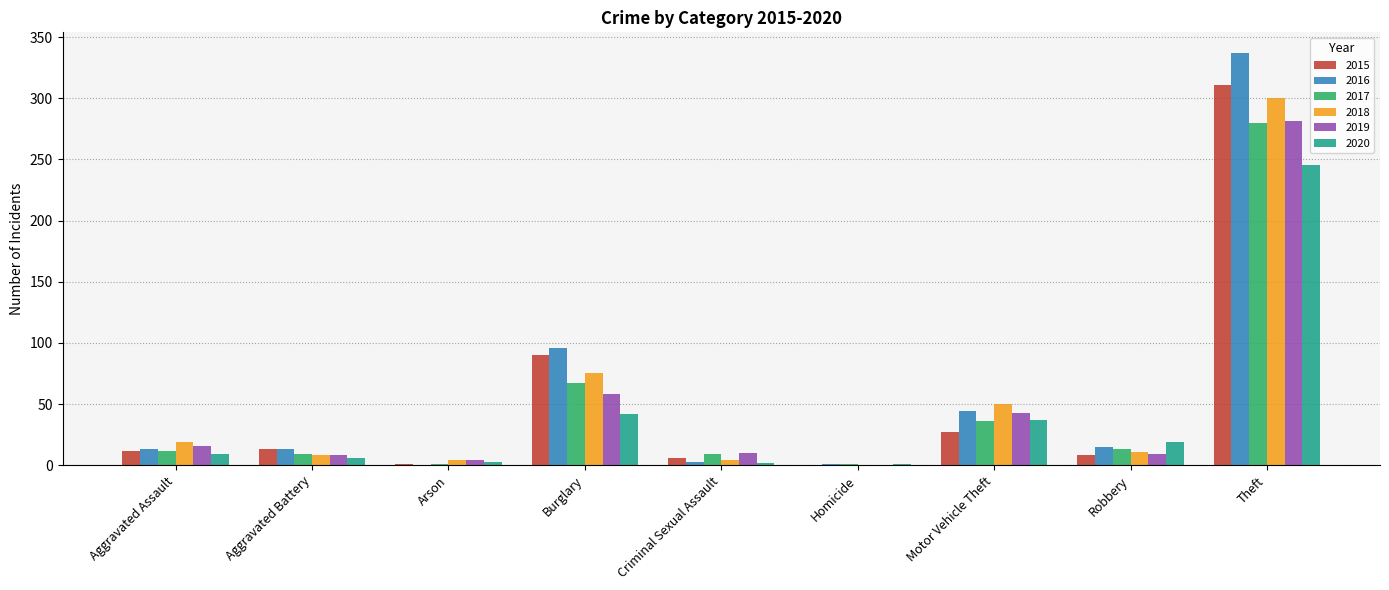

Count the number of categories in the chart.

9